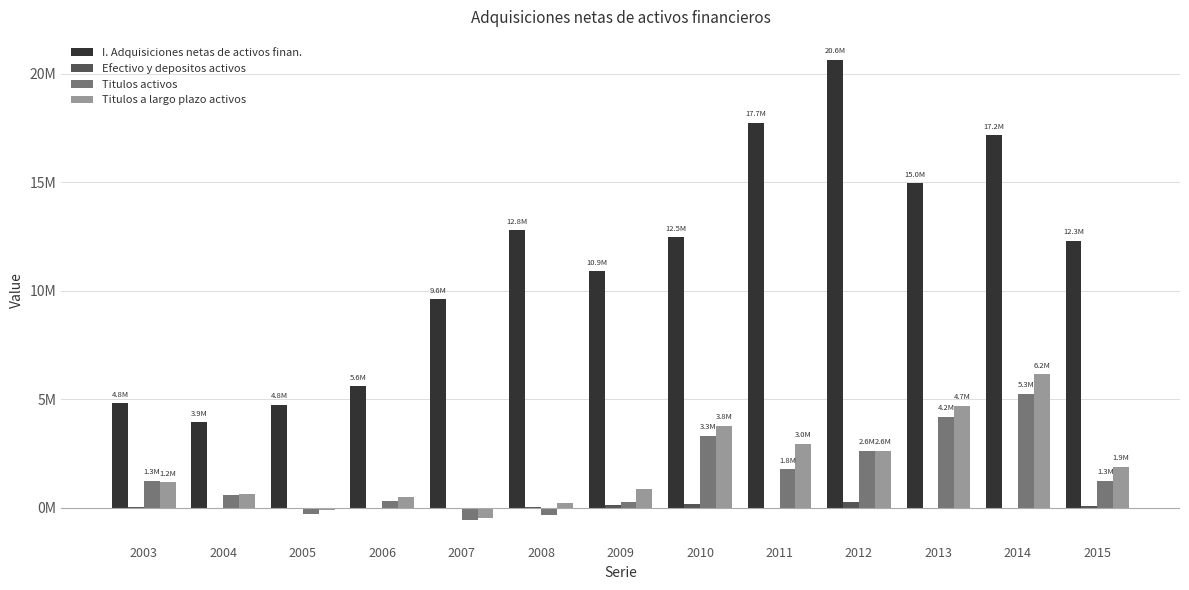

What is the difference between the second highest and second lowest values in the Efectivo y depositos activos series?

230490